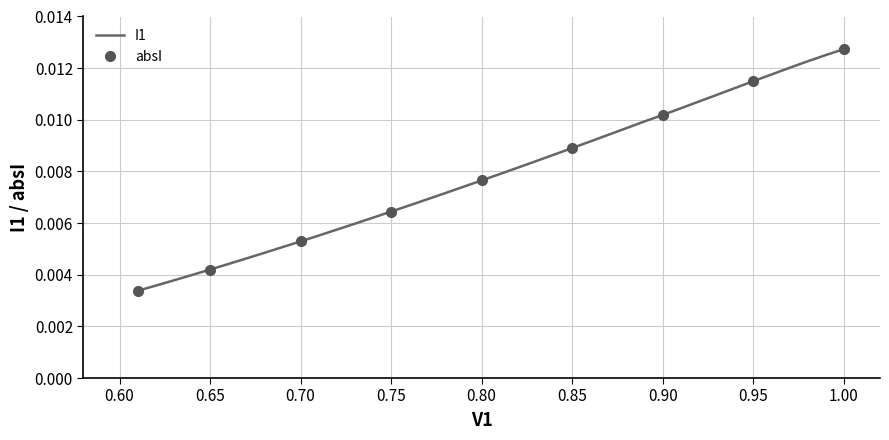

Count the values in the range 0 to 1.

40